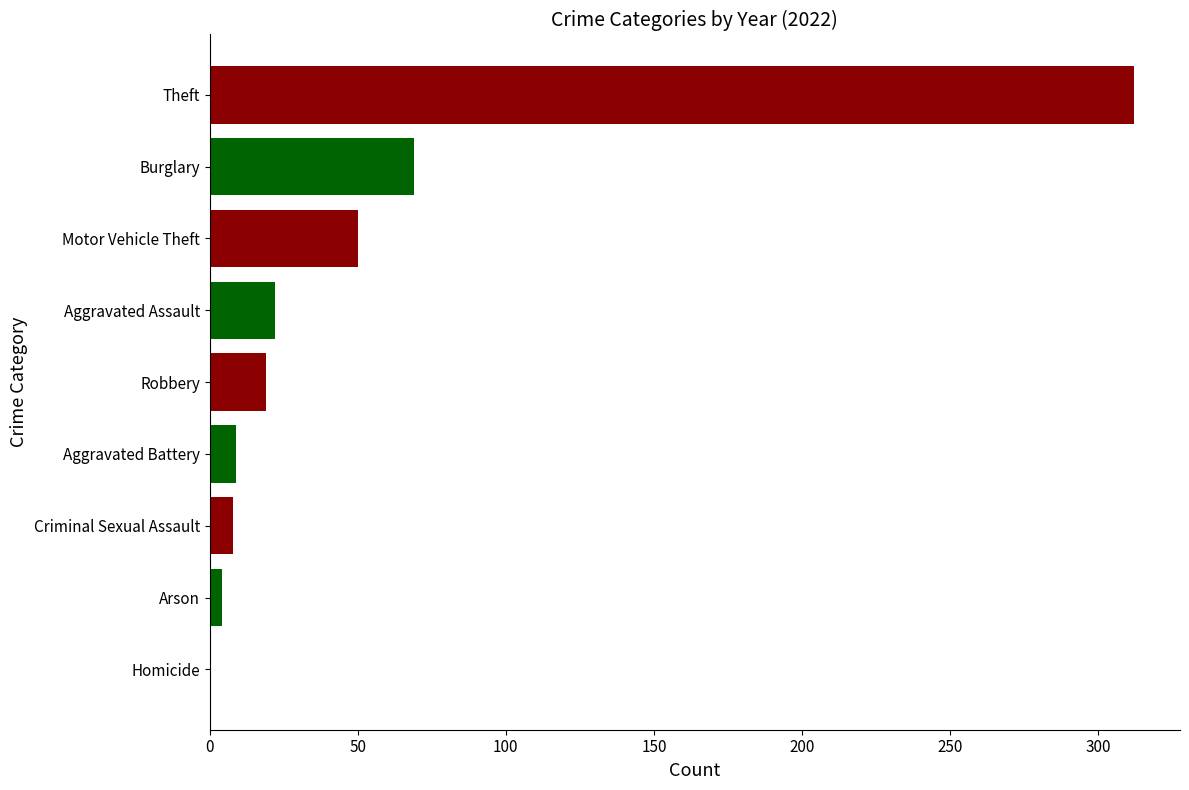

Which category has the highest value across all series?

Theft